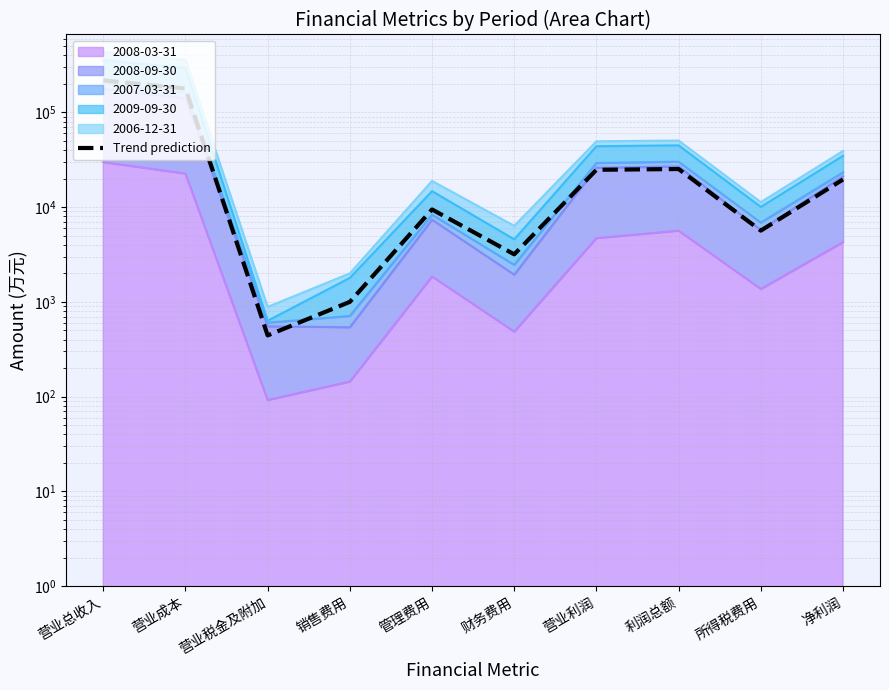

Does the chart have visible grid lines?

Yes